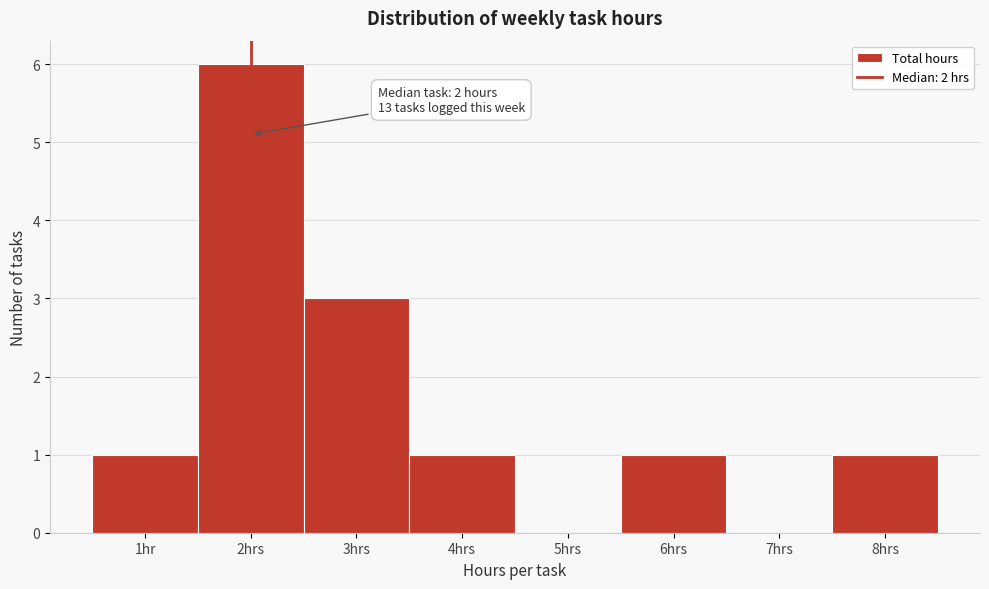

Reading left to right, list all the values displayed in this chart.

1hr=1	2hrs=6	3hrs=3	4hrs=1	5hrs=0	6hrs=1	7hrs=0	8hrs=1